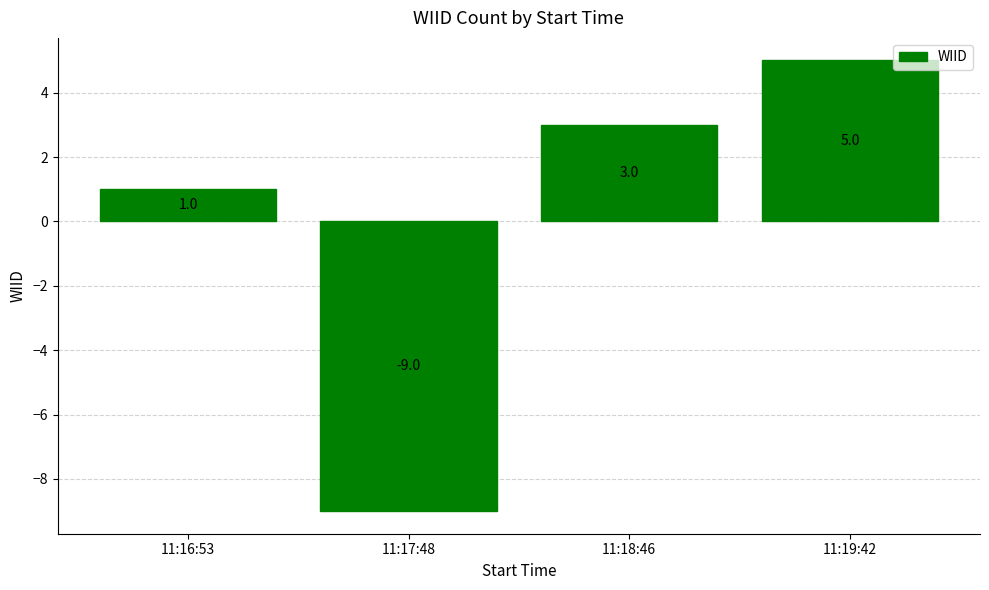

What is the difference between the second highest and minimum values?

12